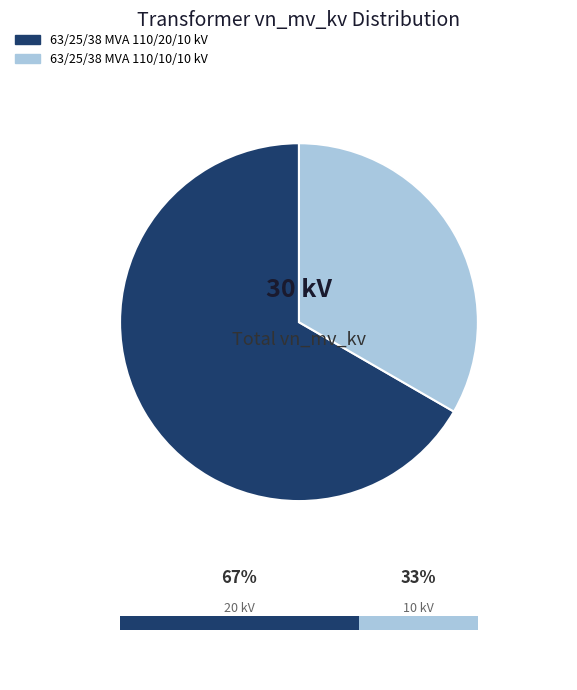

Is it true that 63/25/38 MVA 110/20/10 kV is 67% of the pie?

True